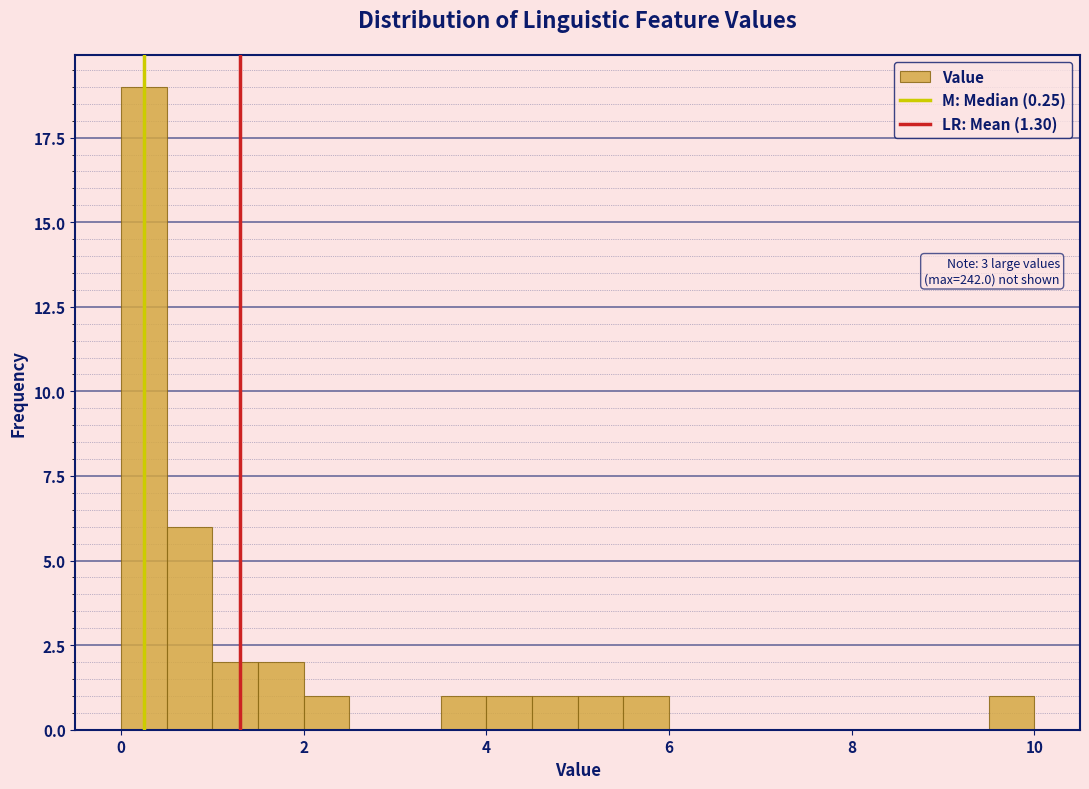

Around what value on the x-axis is the tallest bar? Give the approximate position of its centre, as read against the axis.

0.2